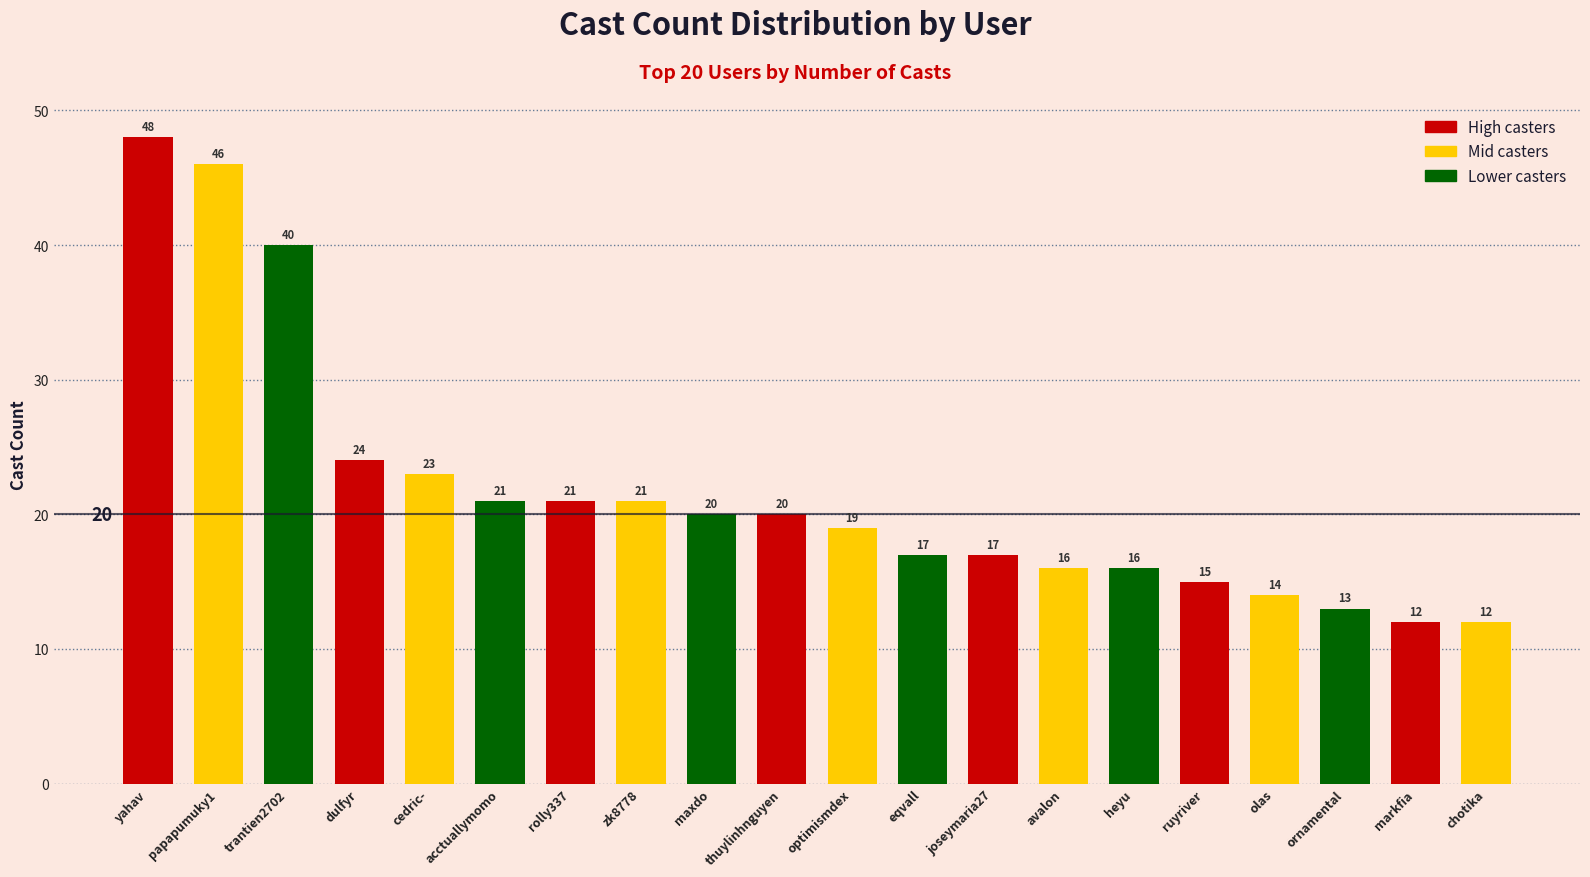

Between zk8778 and thuylinhnguyen, which is larger?

zk8778